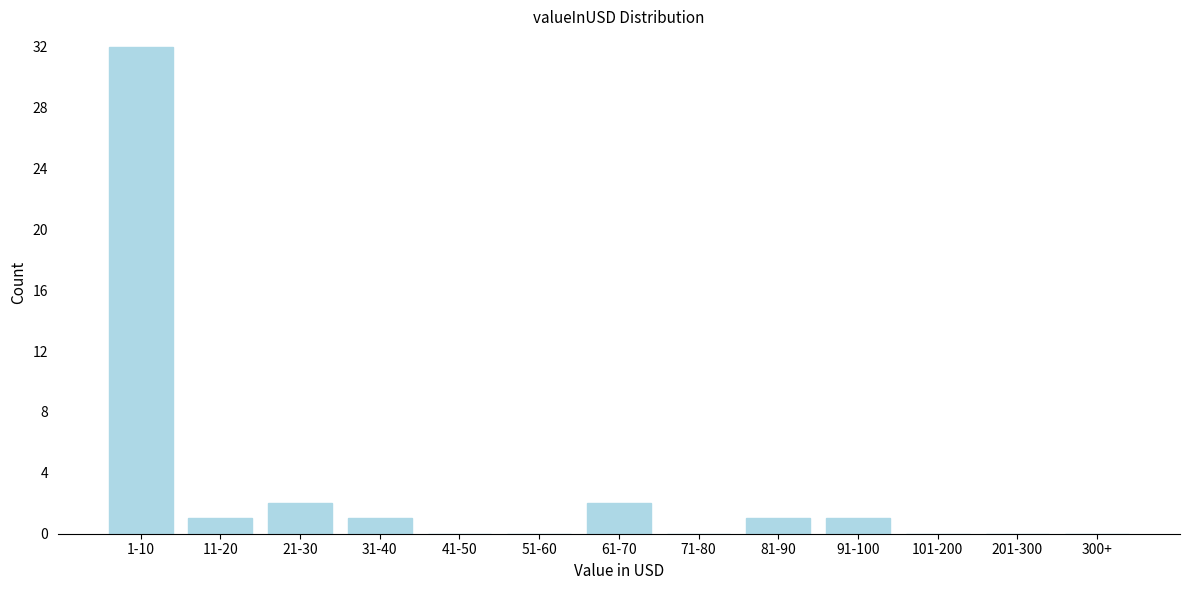

Reading left to right, what are all the values shown in this chart?

1-10=32	11-20=1	21-30=2	31-40=1	41-50=0	51-60=0	61-70=2	71-80=0	81-90=1	91-100=1	101-200=0	201-300=0	300+=0